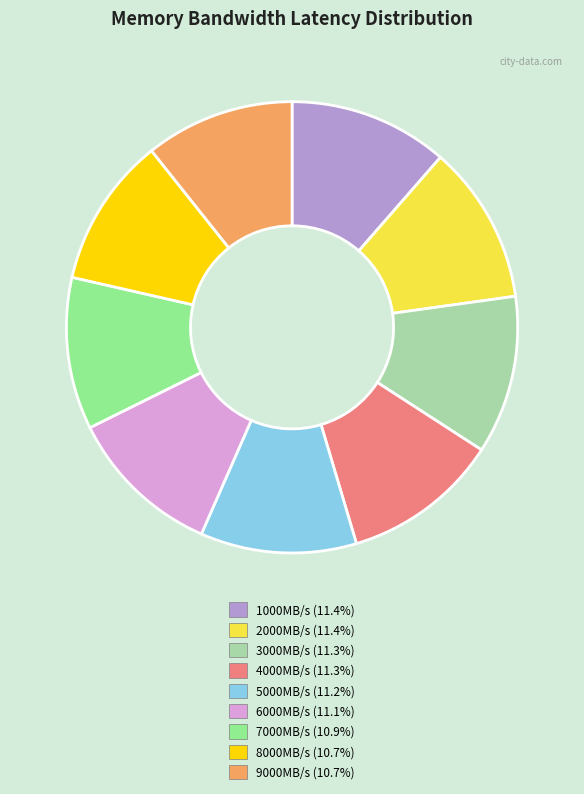

Does 6000MB/s account for over 50% of the chart?

No